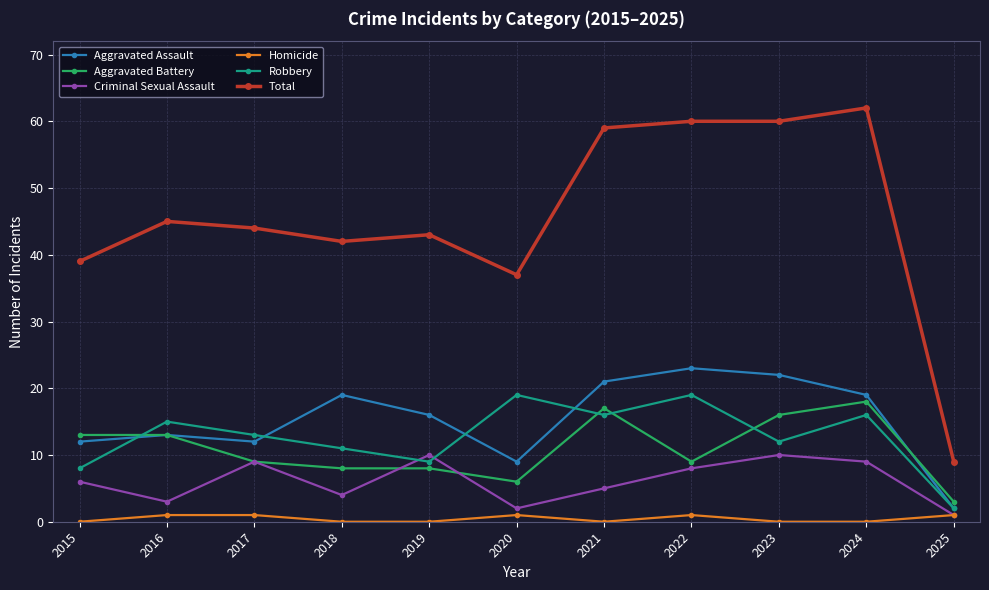

What is the highest value of the Aggravated Battery series?

18